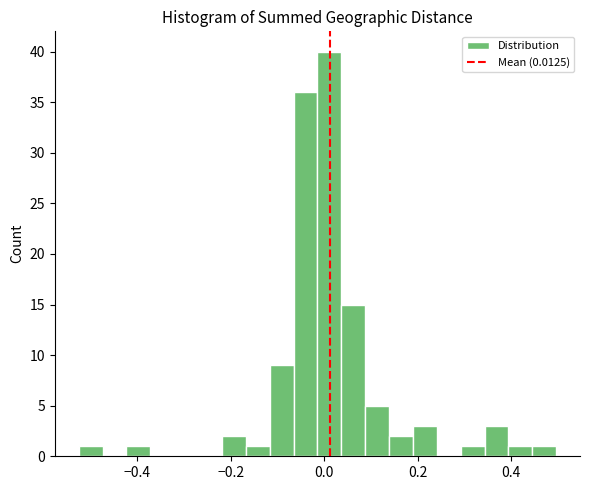

Around what value on the x-axis is the tallest bar? Give the approximate position of its centre, as read against the axis.

0.02